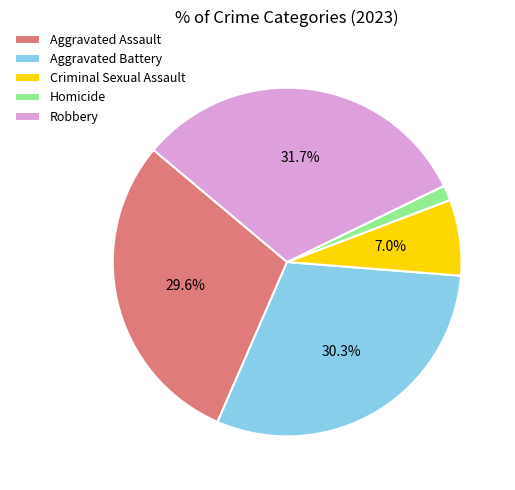

What percentage is NOT represented by Aggravated Battery?

69.7%